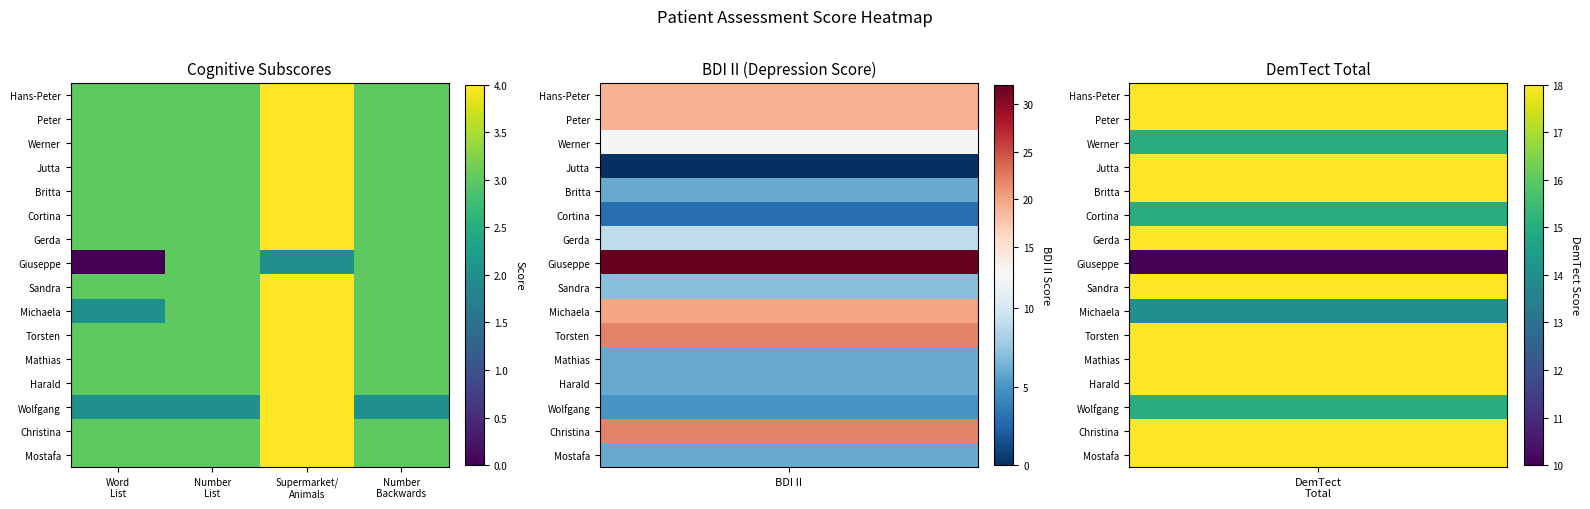

Count the number of categories in the chart.

4